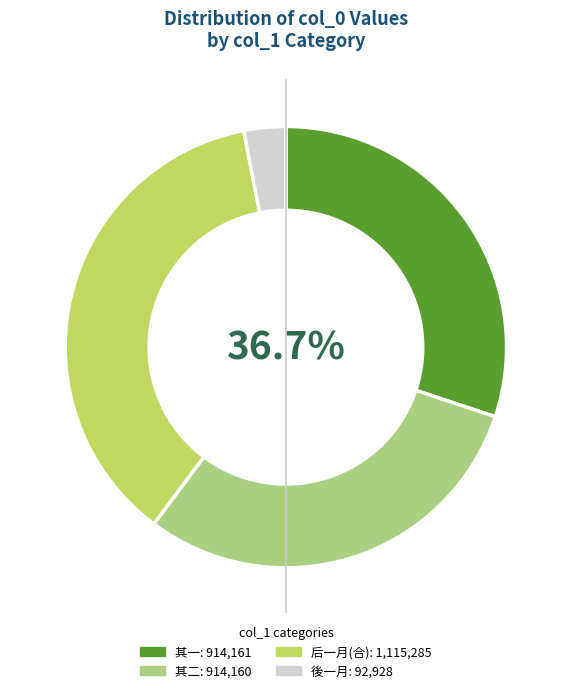

To the nearest percent, what portion does 后一月再宿城外野店夙兴入城谒益公二首 其一 represent?

30%